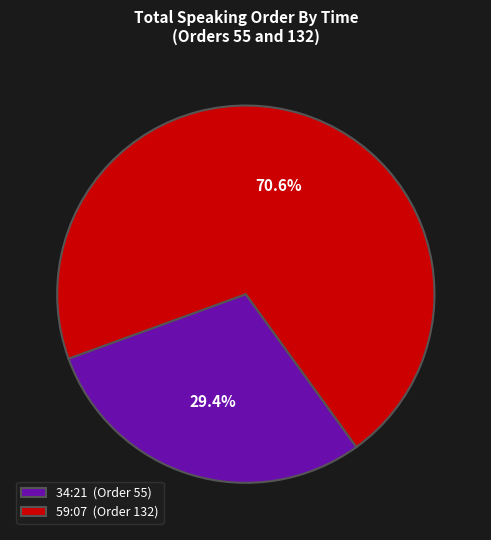

Which has a higher value, 34:21 or 59:07?

59:07